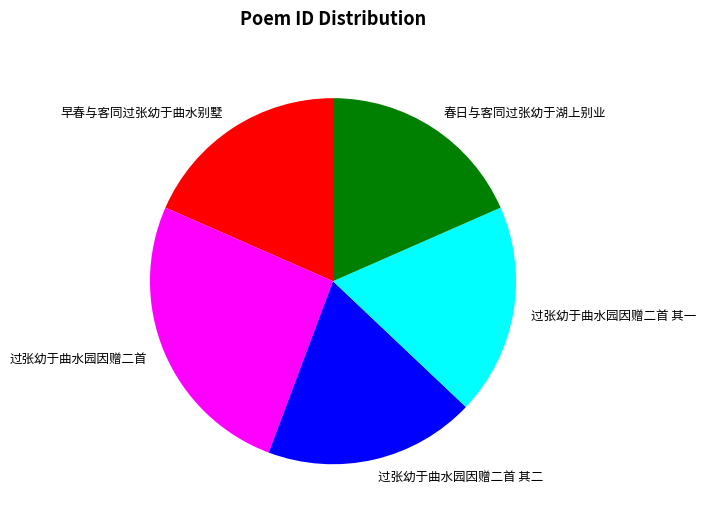

Is there any slice that represents more than half of the pie?

No